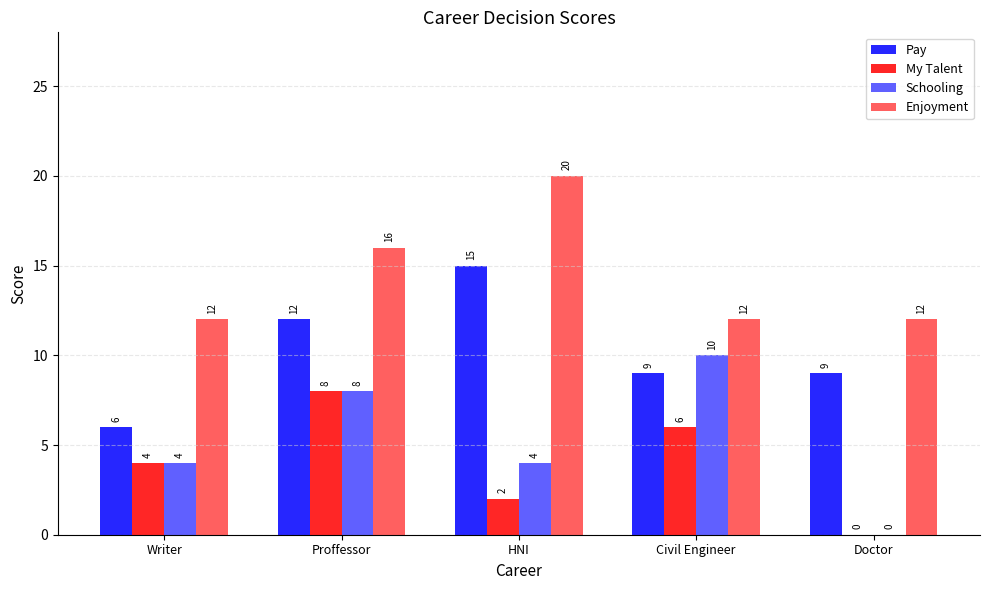

Which series has the largest range (max minus min)?

Schooling